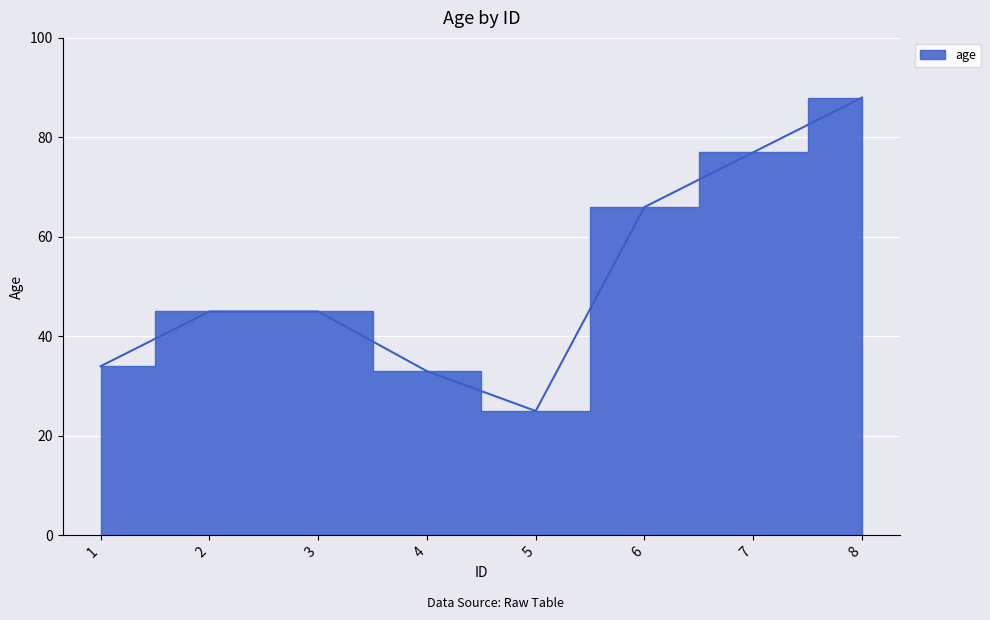

True or false: the data has more than 0 interior local peaks.

False